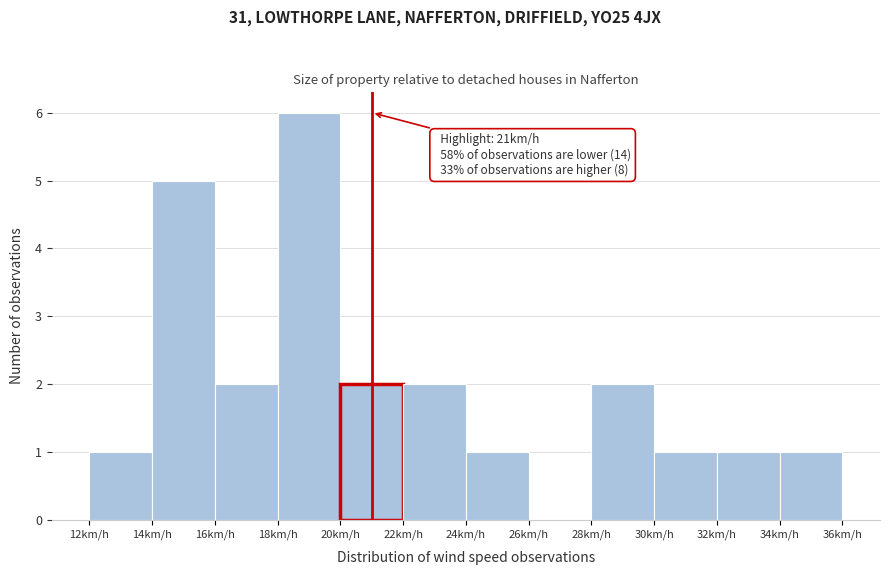

Which range on the x-axis has the tallest bar?

18 to 20